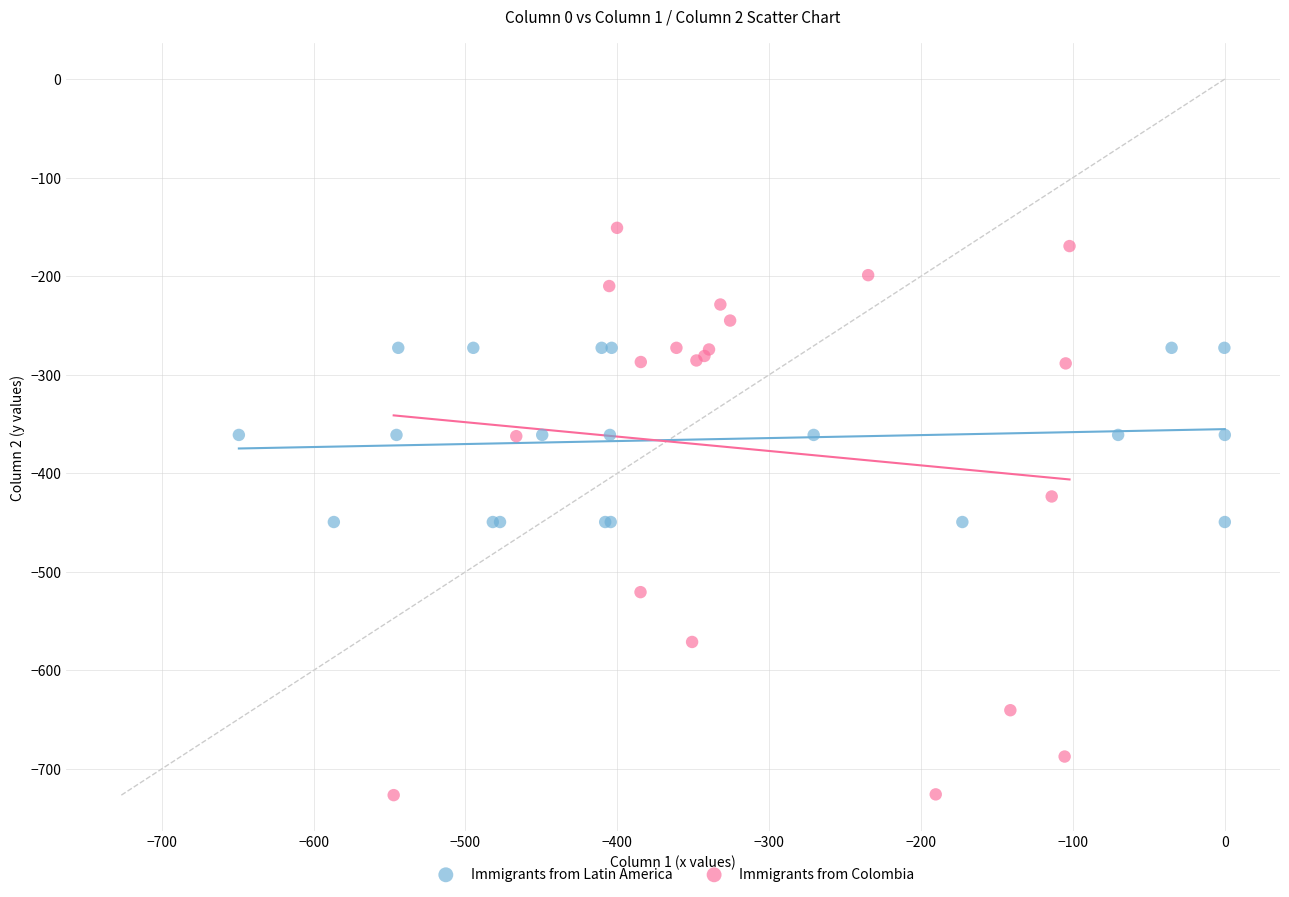

Which series contains the highest Y value?

Immigrants from Colombia